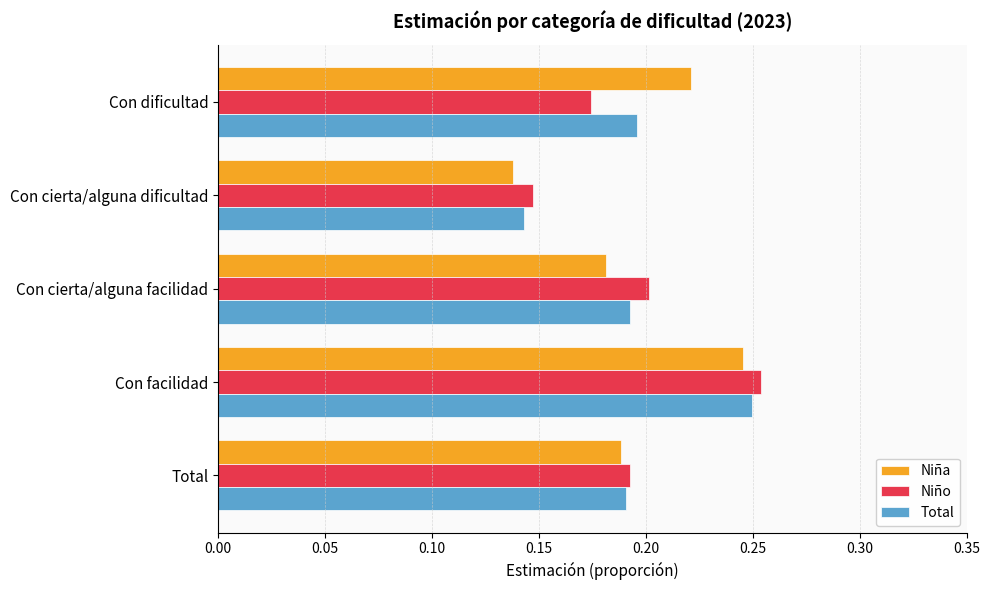

At which category does the chart reach its minimum across all series?

Con cierta/alguna dificultad